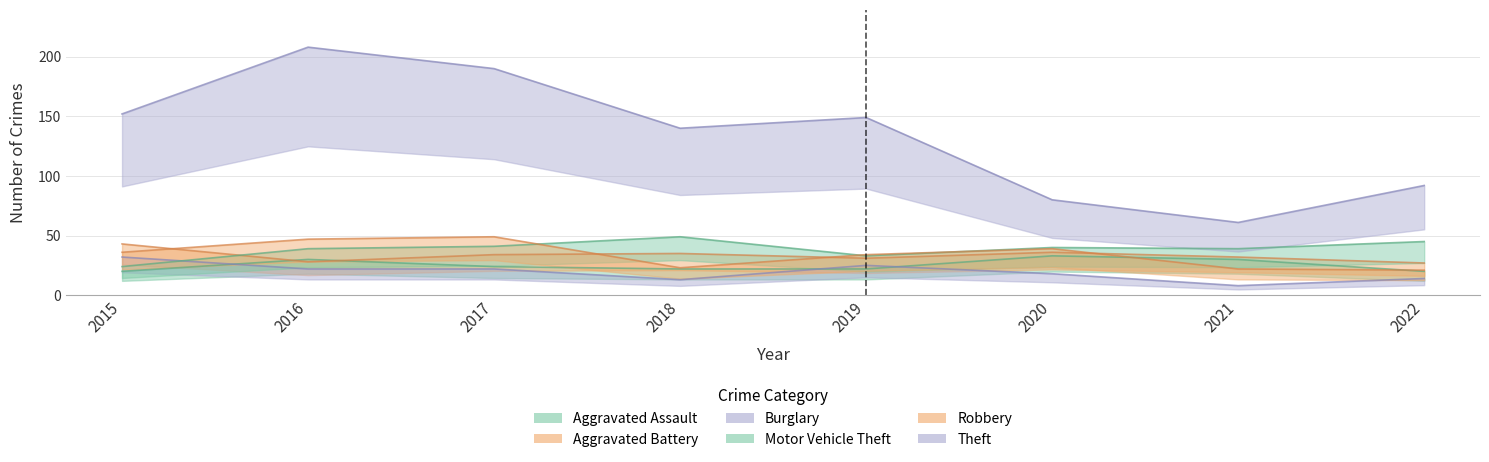

Does the chart display data point markers on the line(s)?

No